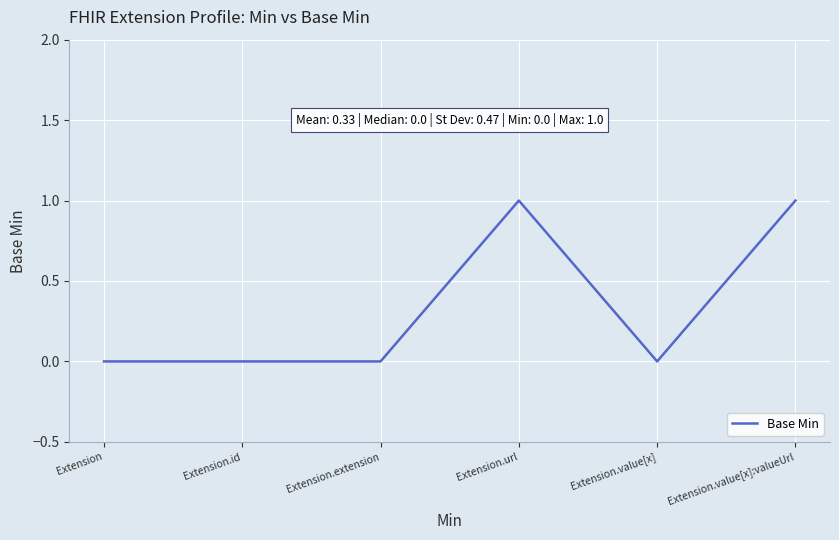

What is the difference between the maximum and minimum values?

1